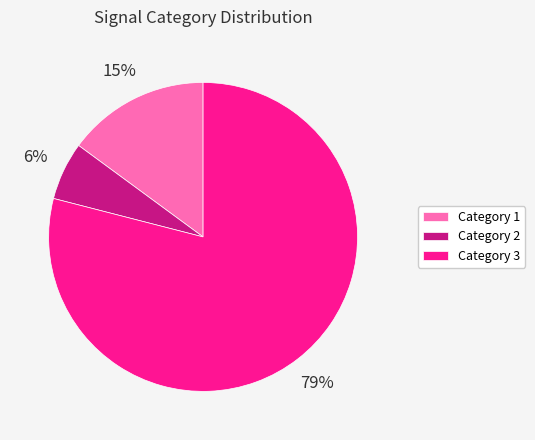

Rank the categories by value from lowest to highest.

Category 2, Category 1, Category 3